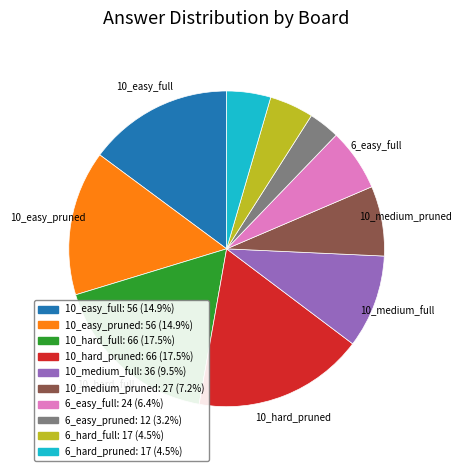

Does any single category account for the majority?

No